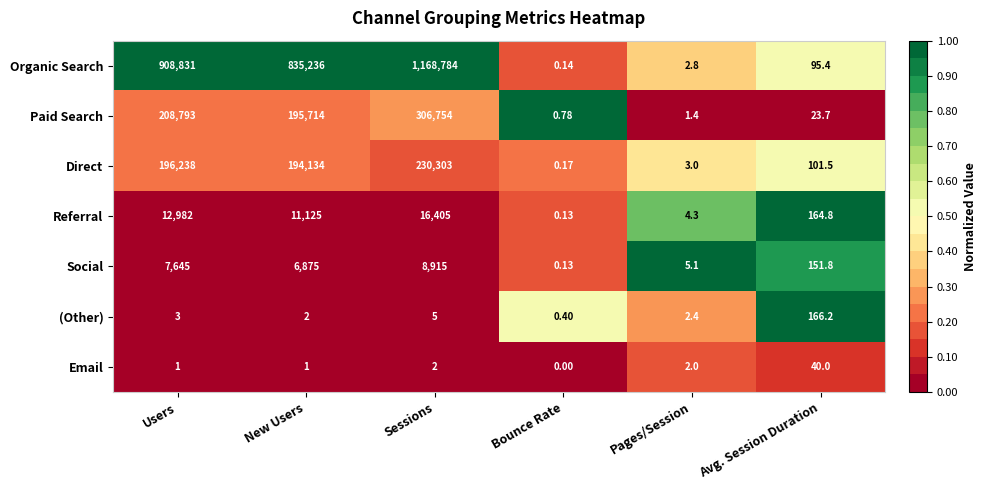

At which label does Social reach its peak?

Sessions